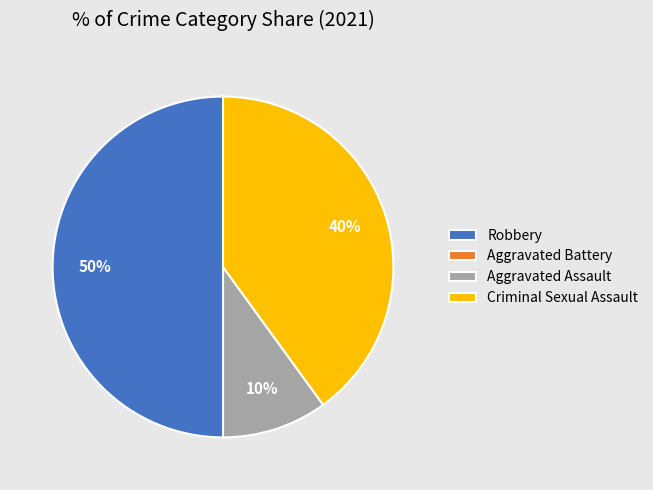

To the nearest percent, what is the average slice percentage?

25%